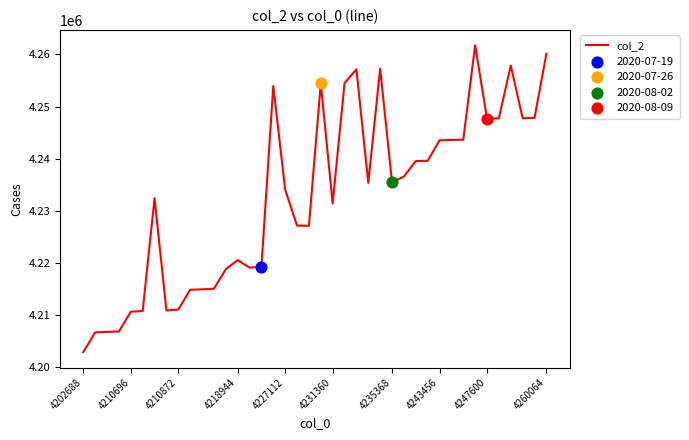

What is the difference between the maximum and minimum values?

58888